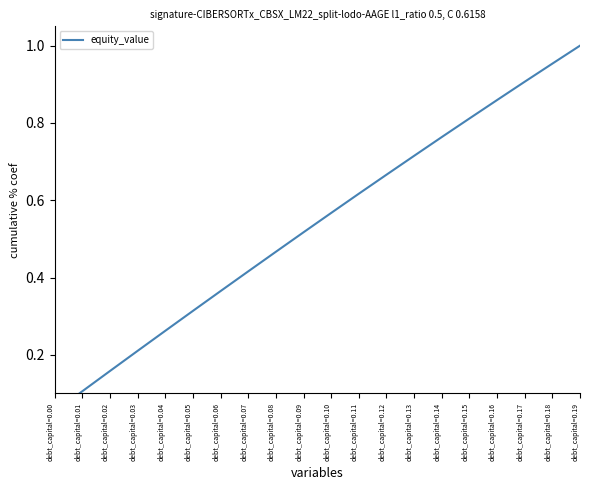

How many data points does each series have?

20